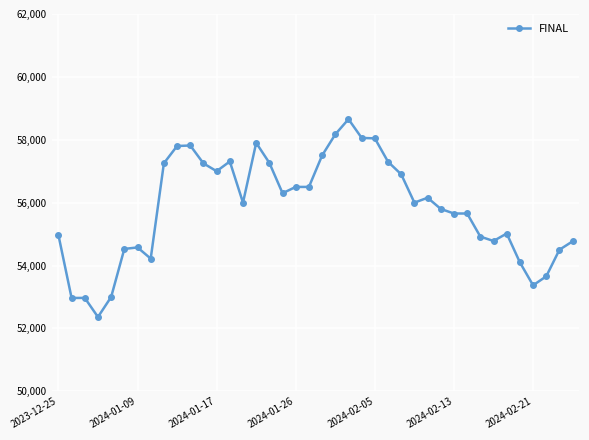

What is the greatest value displayed?

58655